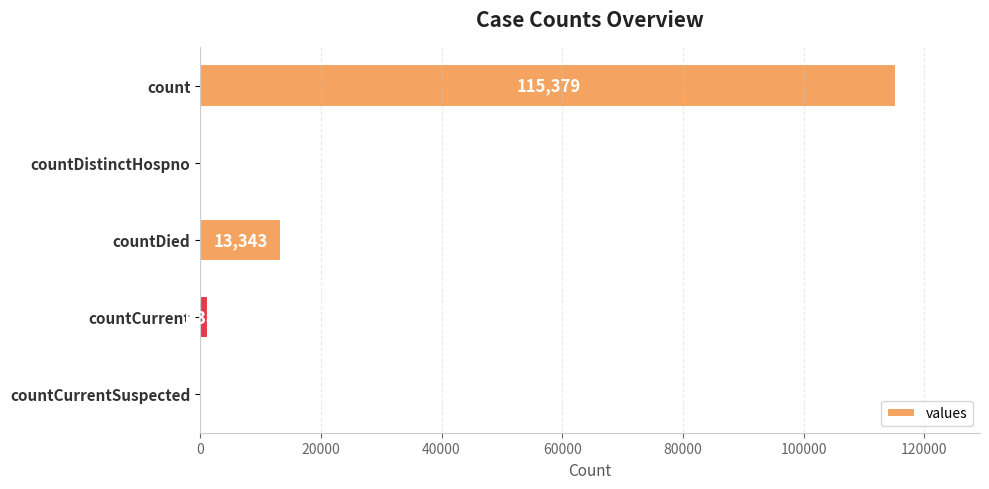

What is the average value?

26021